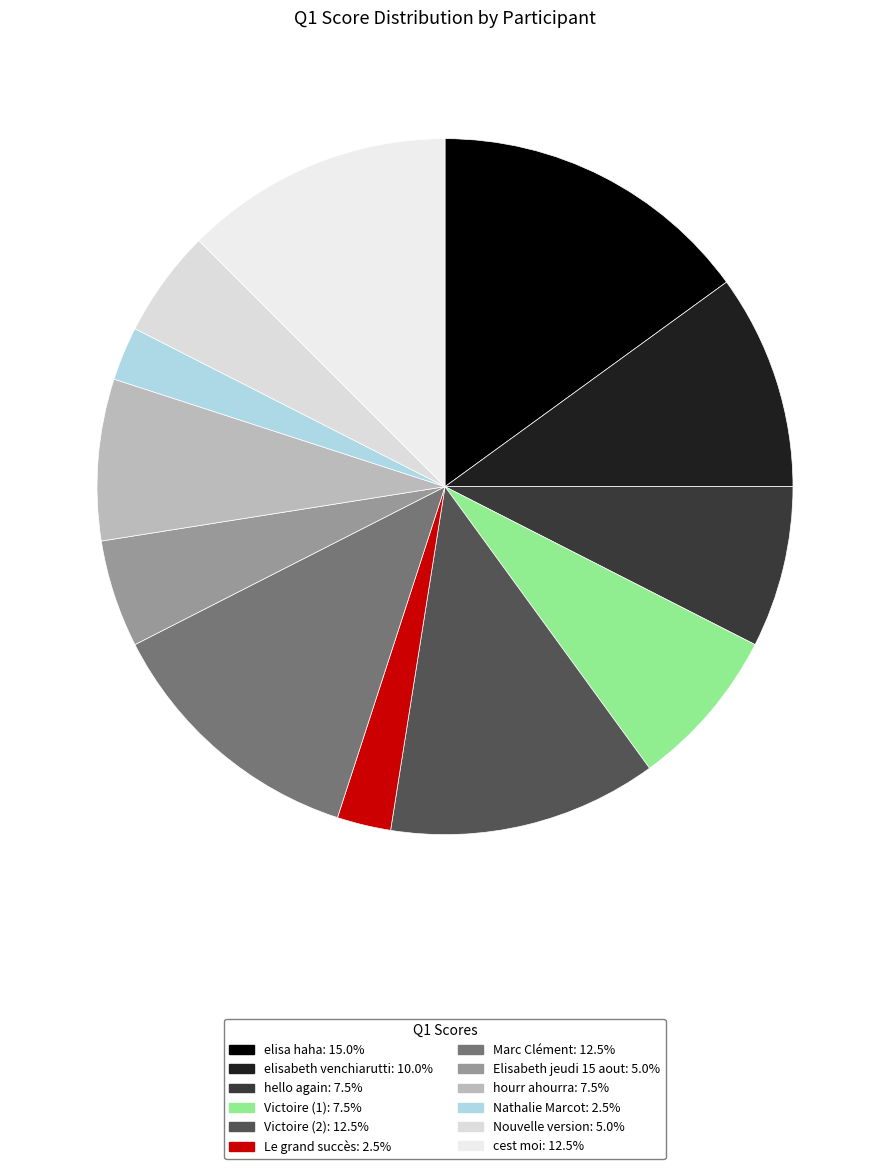

True or false: elisabeth venchiarutti accounts for 10% of the total.

True